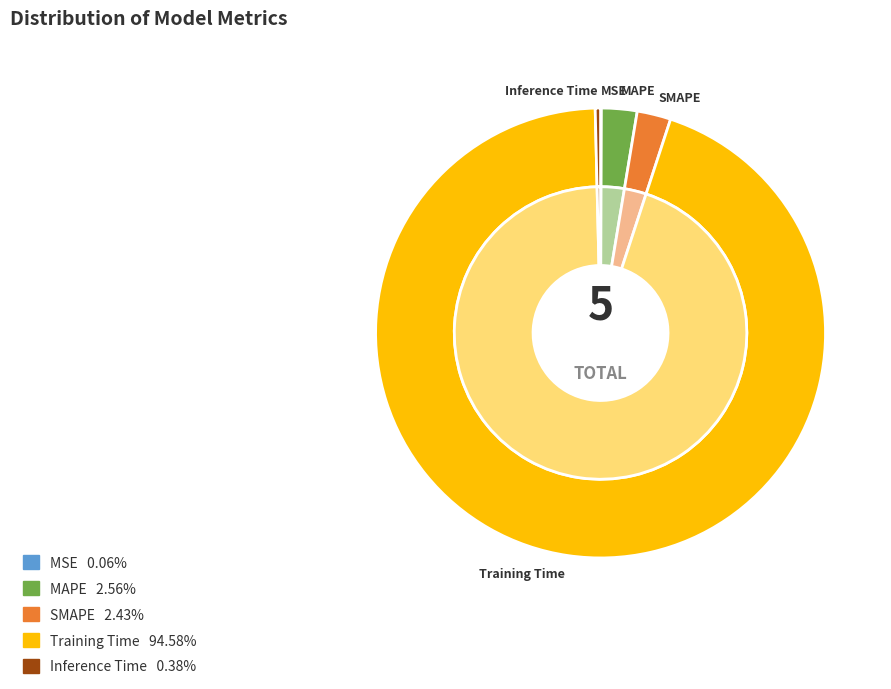

What is the smallest slice in the pie chart?

MSE